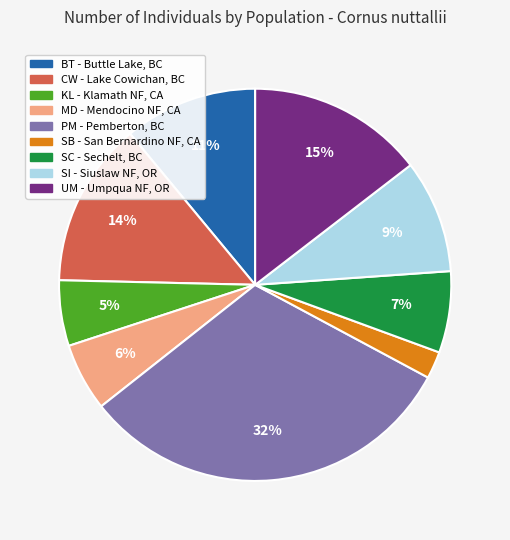

What is the largest slice in the pie chart?

PM - Pemberton, BC